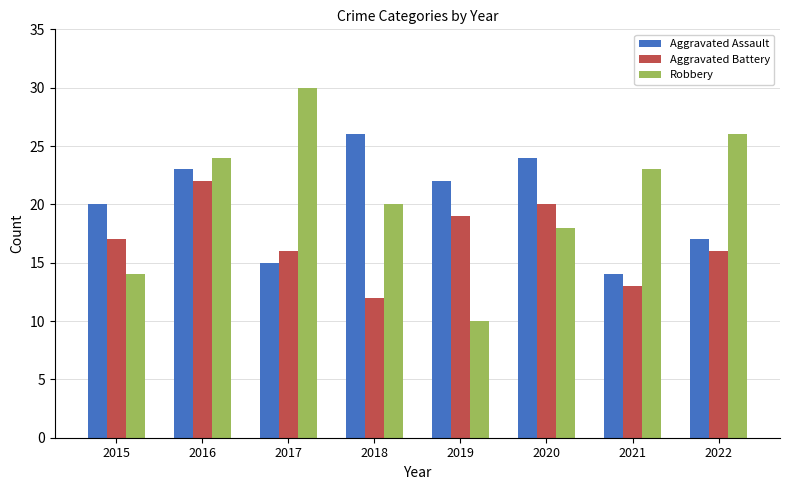

Rank the series at 2016 from highest to lowest value.

Robbery, Aggravated Assault, Aggravated Battery